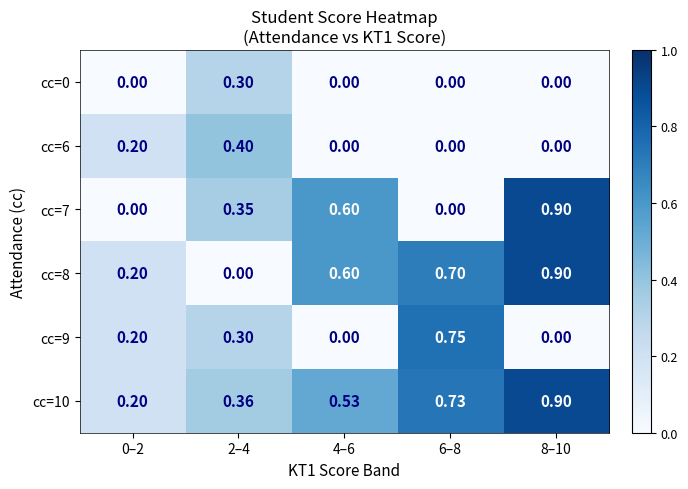

Is the value of cc=10 at 6–8 greater than the value of cc=9 at 8–10?

Yes